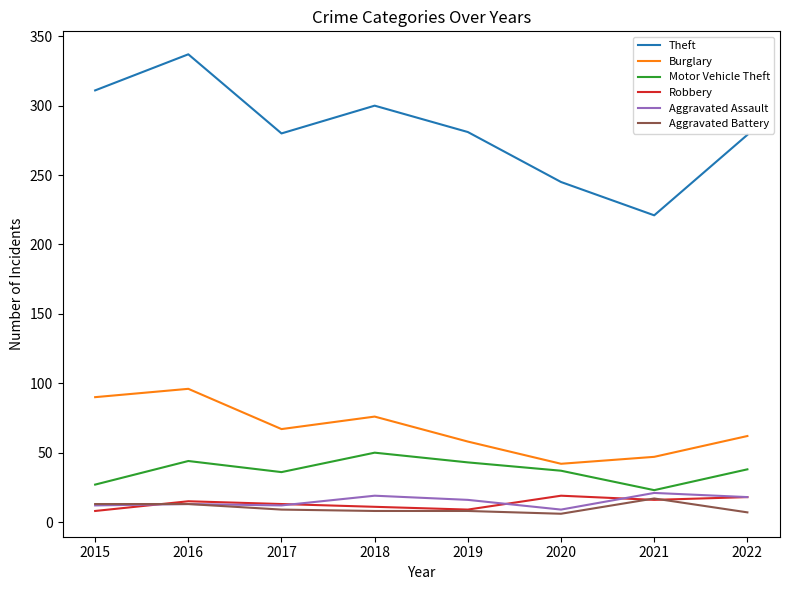

True or false: Robbery has a value of 4 at 2016.

False